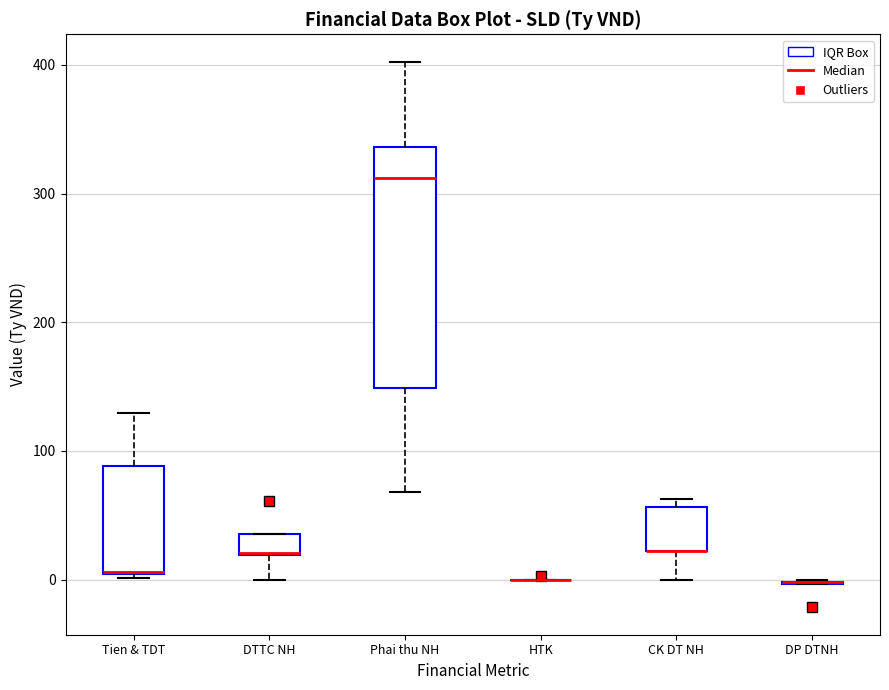

Where does the median line of the box for Phai thu NH sit on the y-axis? The values are not printed on the chart, so give them approximately, as read against the axis.

310